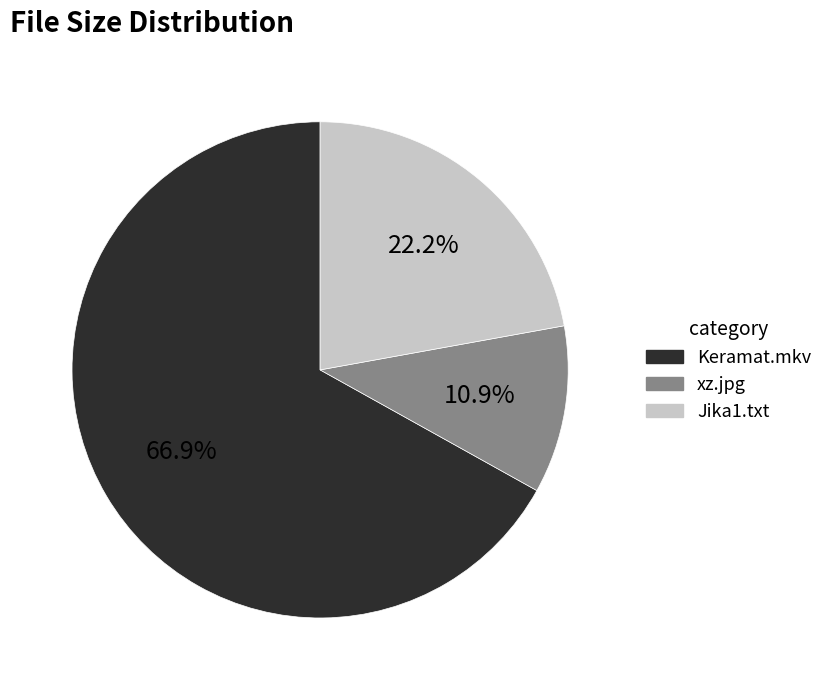

What percentage is the xz.jpg slice, to the nearest percent?

11%